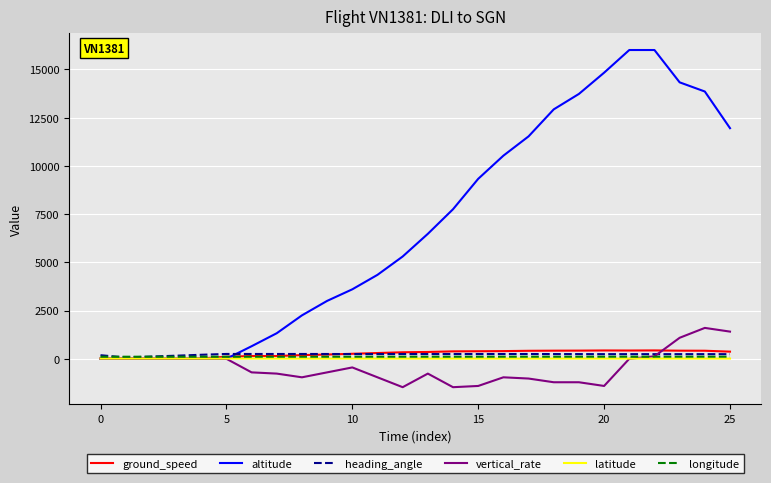

How many lines are shown in the chart?

6